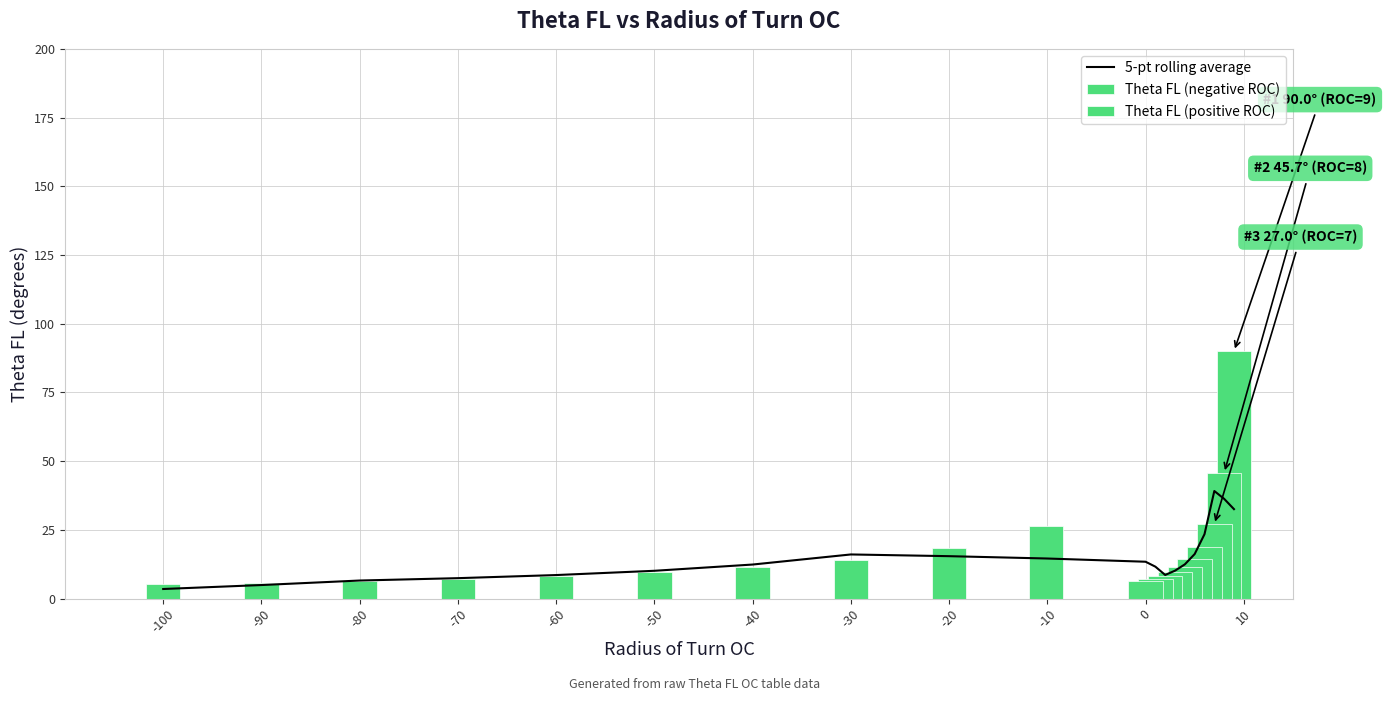

The 5-pt rolling average series shows 3.5 at -100. True or false?

True